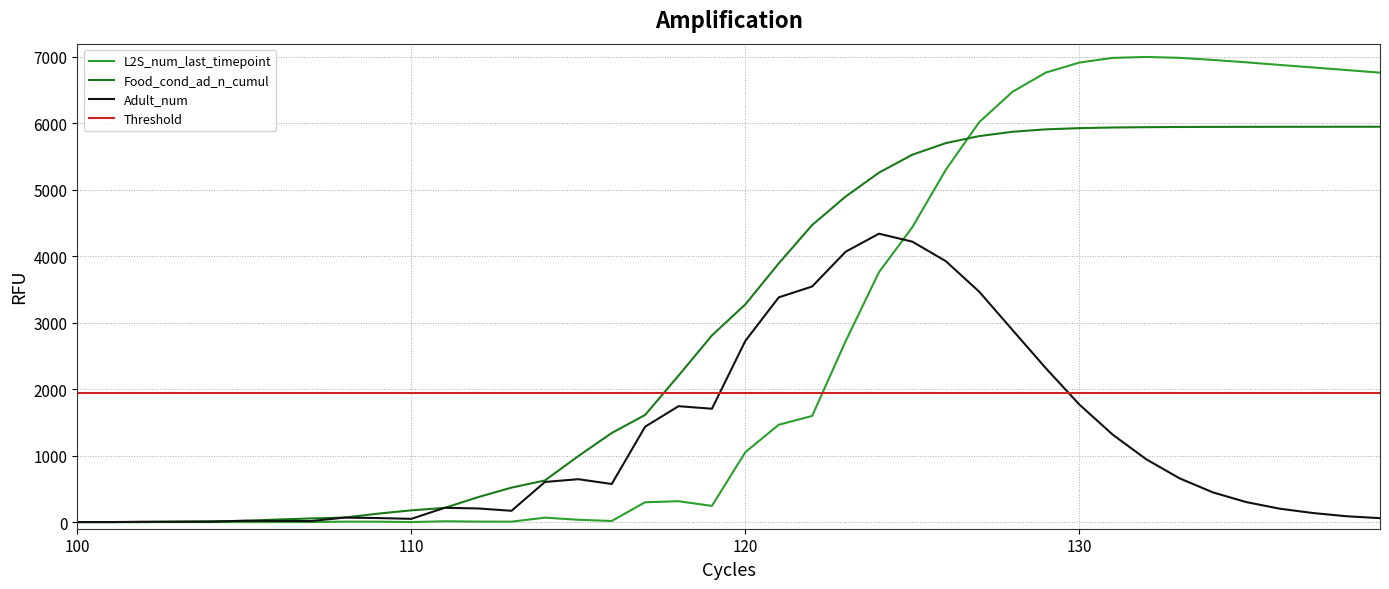

Between 133 and 139, which is larger?

133